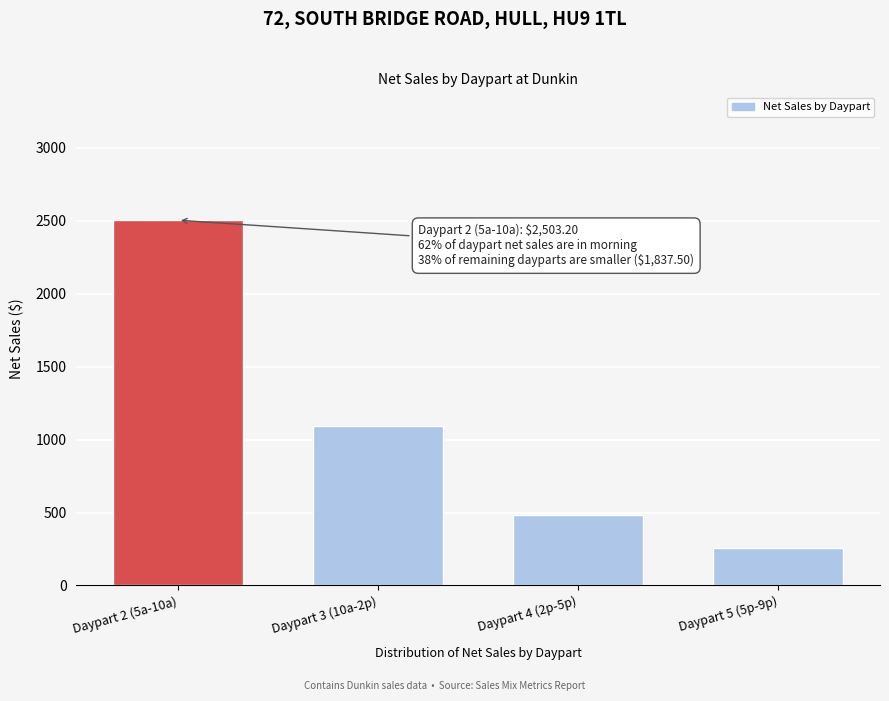

Reading right to left, extract all data points from this chart.

256.9	484.6	1096.0	2503.2